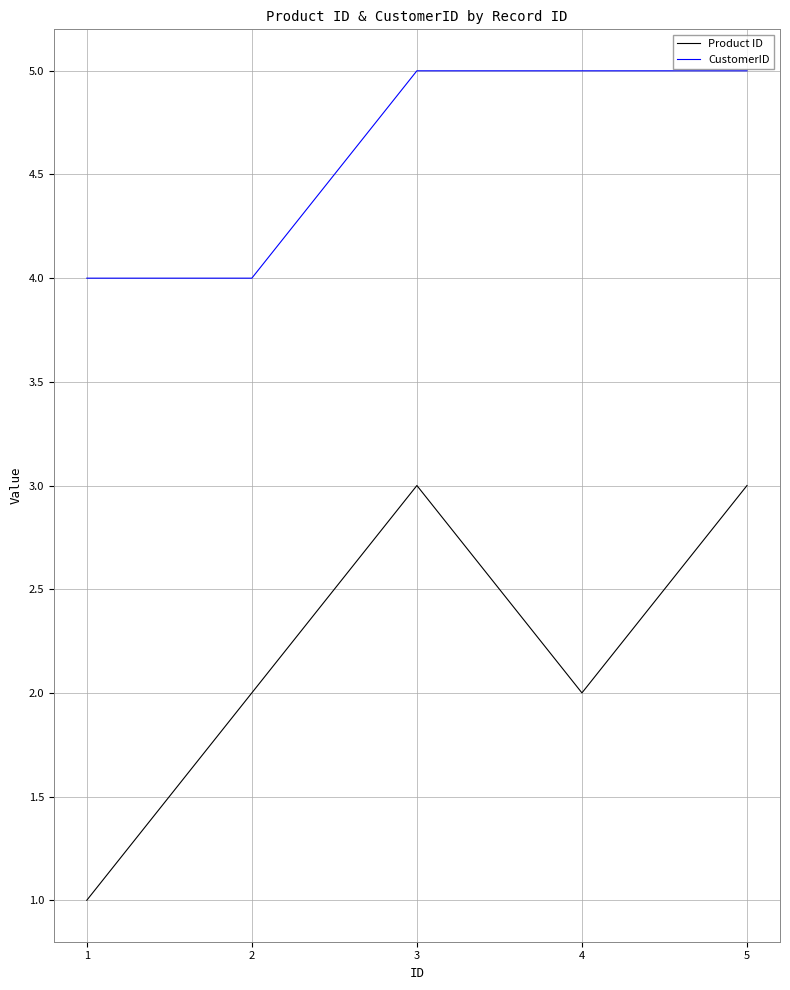

What is the highest value of the Product ID series?

3